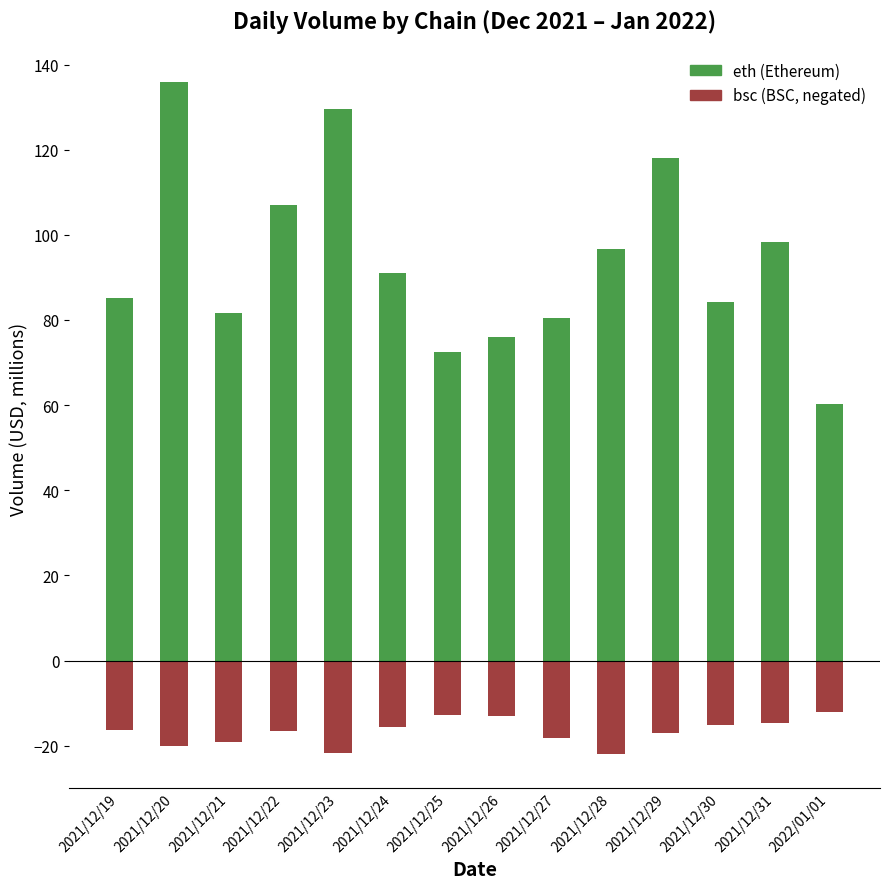

At 2021/12/19, list the series in order from smallest to largest.

bsc, eth